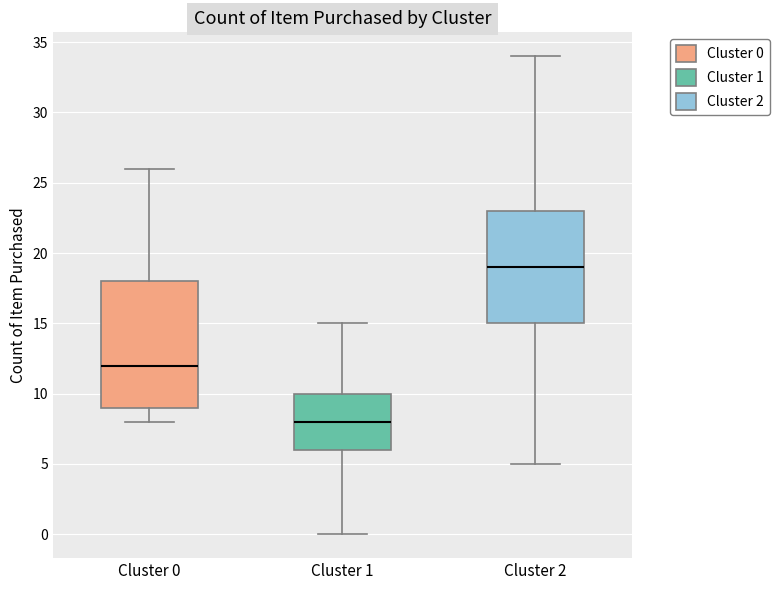

Reading left to right, read every box against the y-axis: the position of its median line, the range the box covers, and the ends of its whiskers. The values are not printed on the chart, so give them approximately, as read against the axis.

Cluster 0: median 12, box 9 to 18, whiskers 8 to 26
Cluster 1: median 8, box 6 to 10, whiskers 0 to 15
Cluster 2: median 19, box 15 to 23, whiskers 5 to 34